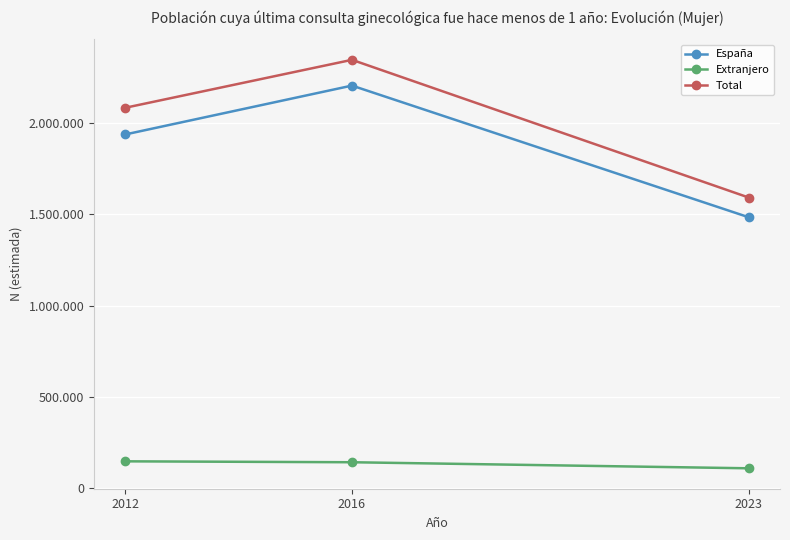

Which category has the highest value in the Total series?

2016